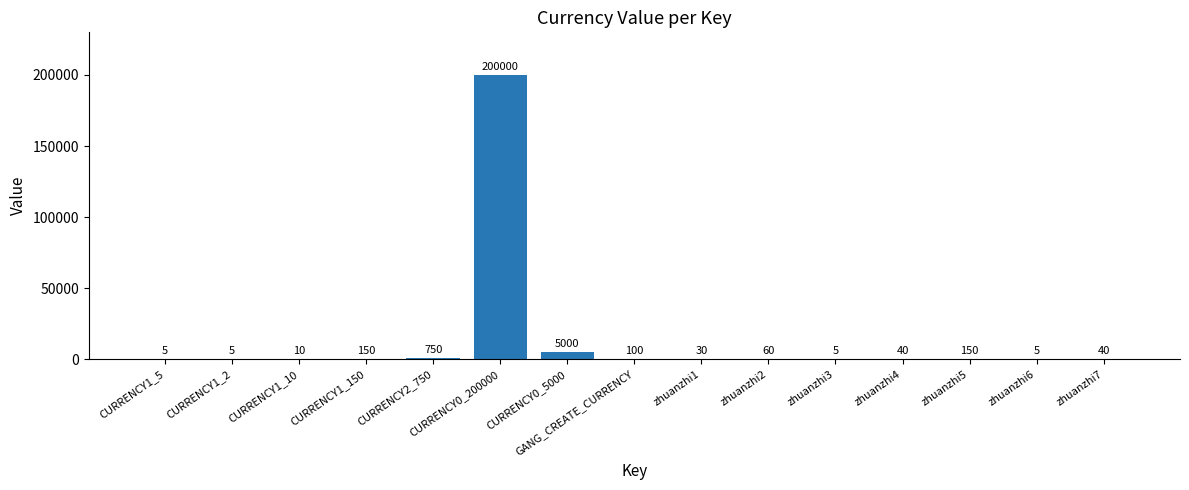

At which label is the value closest to 100002?

CURRENCY0_5000